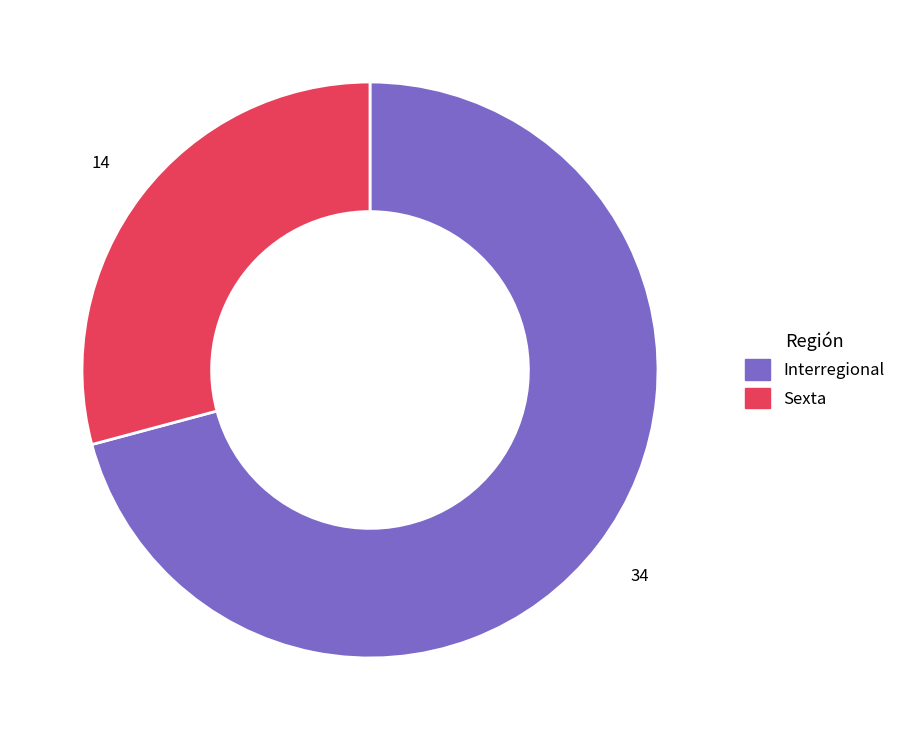

How many segments does this pie chart have?

2